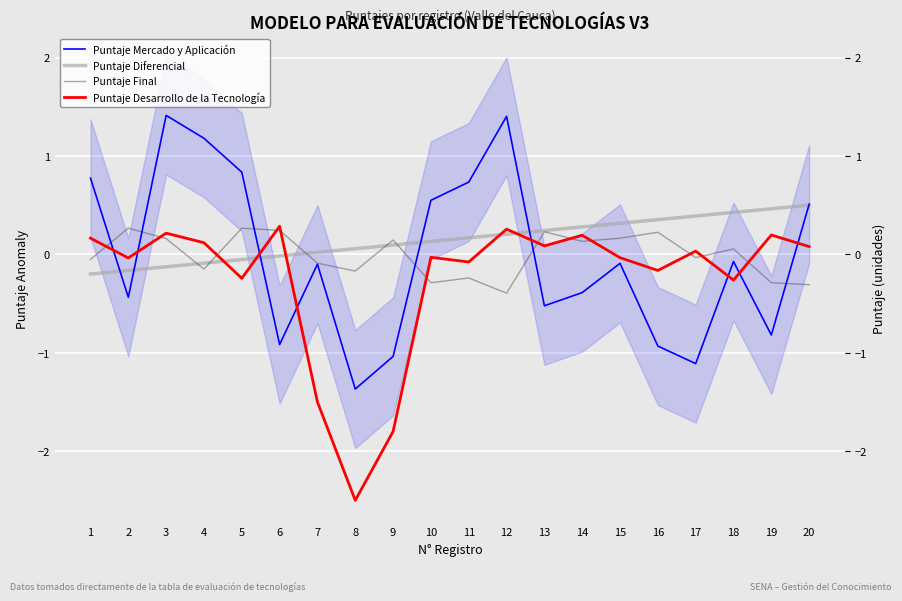

At which category is the sum across all series the highest?

3